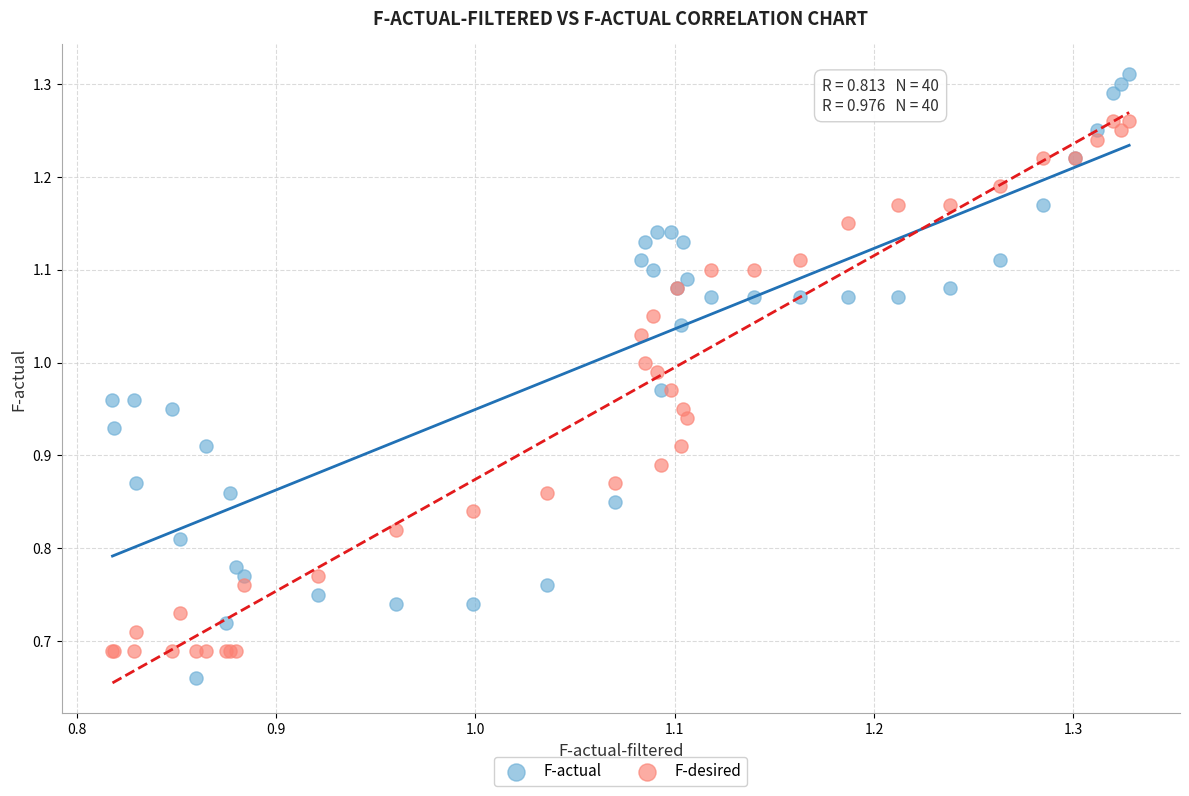

What is the X range (max minus min) for the scatter plot?

0.5